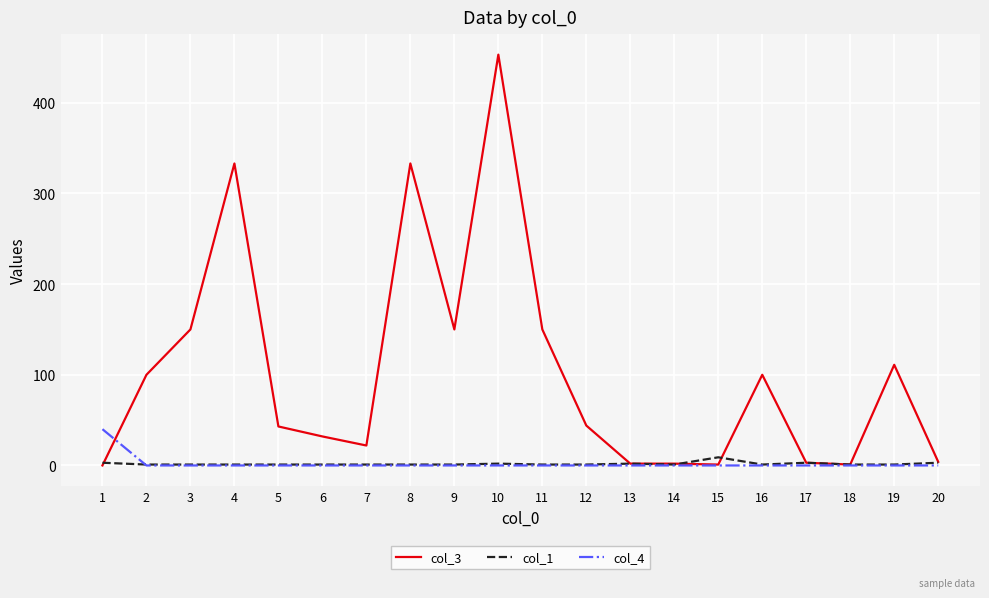

True or false: col_3 has more than 1 interior local peaks.

True